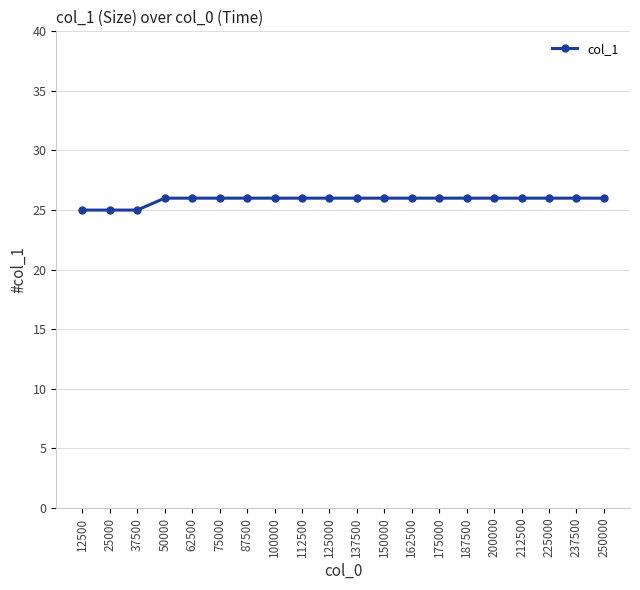

What is the smallest value displayed?

25